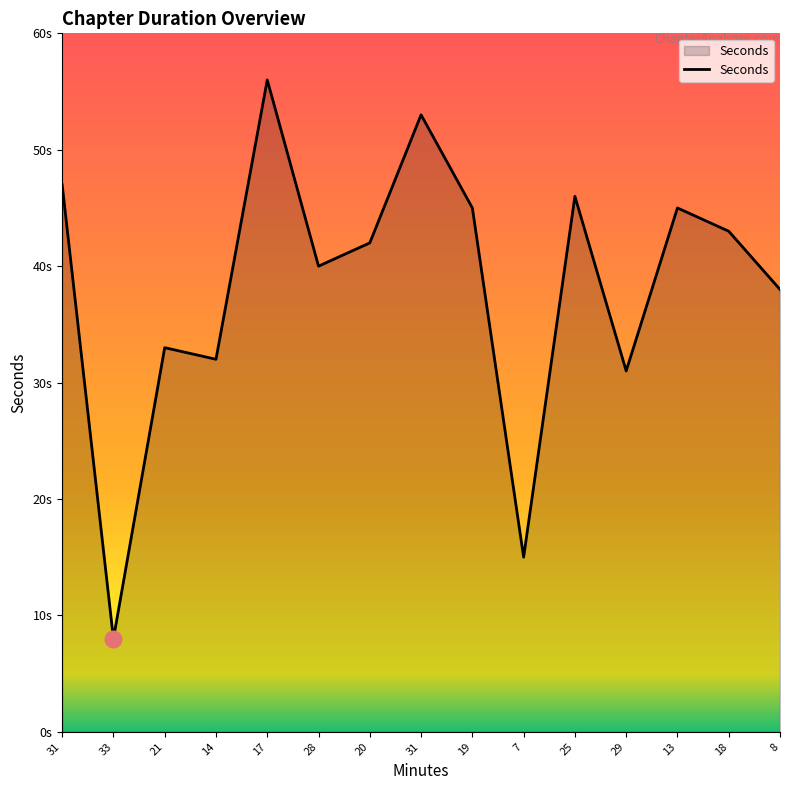

How many points are higher than both their immediate neighbors (excluding endpoints)?

5